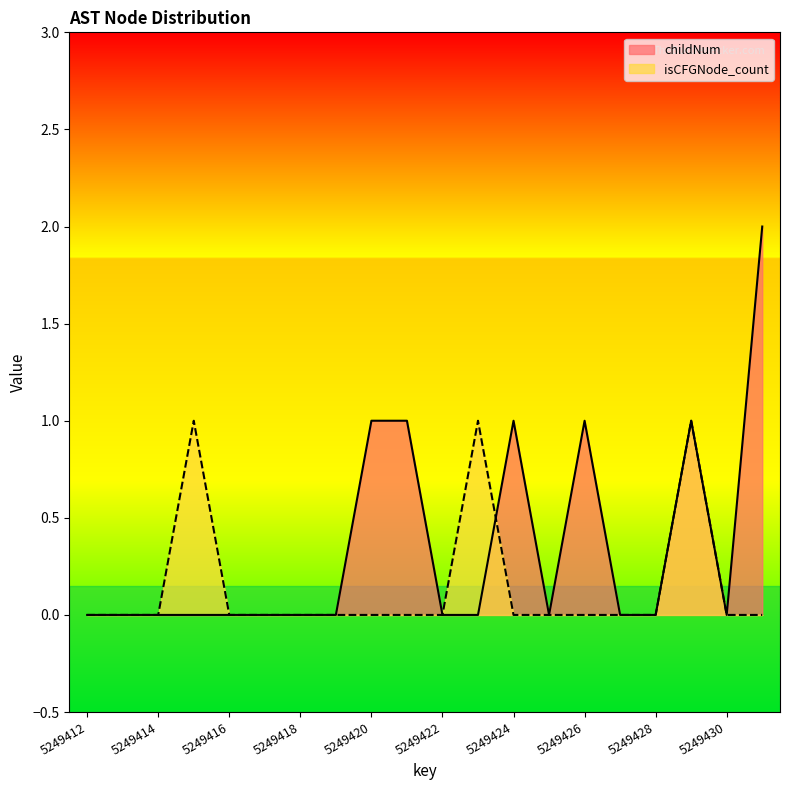

How many times do isCFGNode_count and childNum cross each other?

1